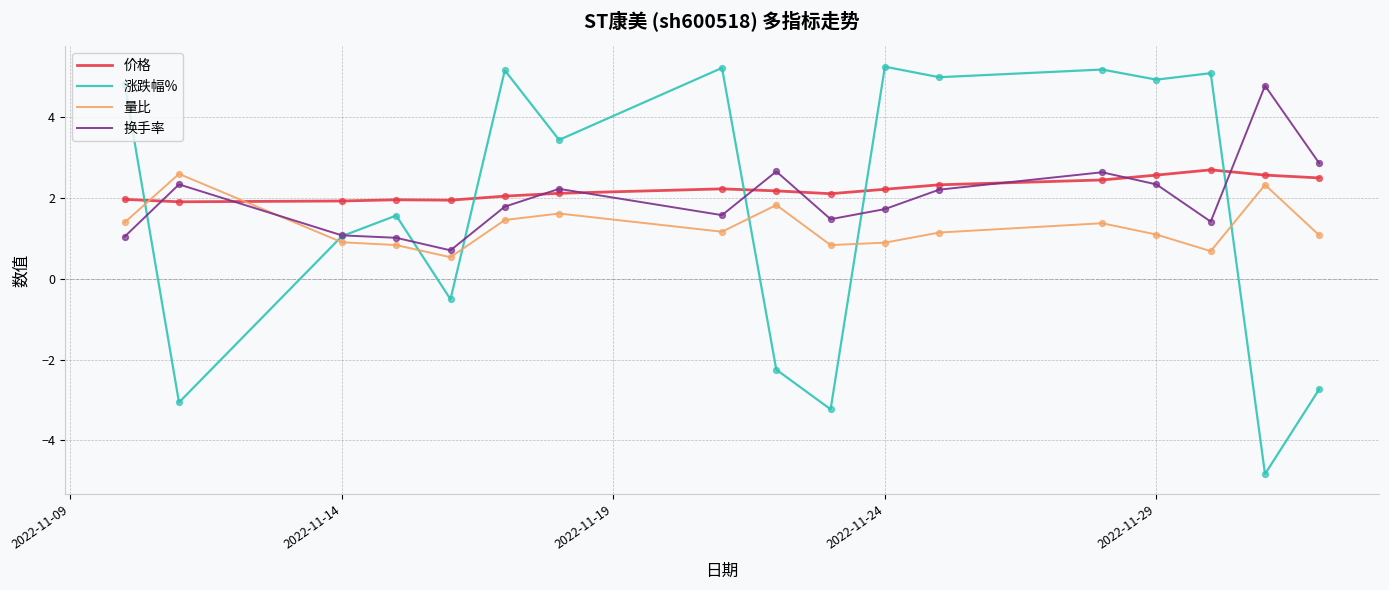

True or false: 量比 and 价格 intersect in this chart.

True